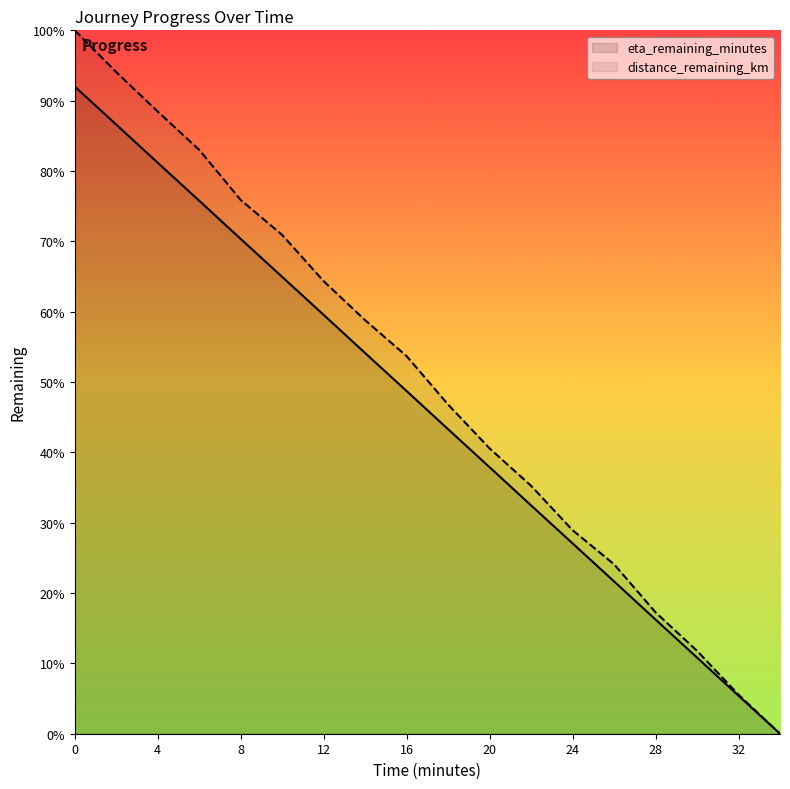

True or false: eta_remaining_minutes and distance_remaining_km cross at least once.

False